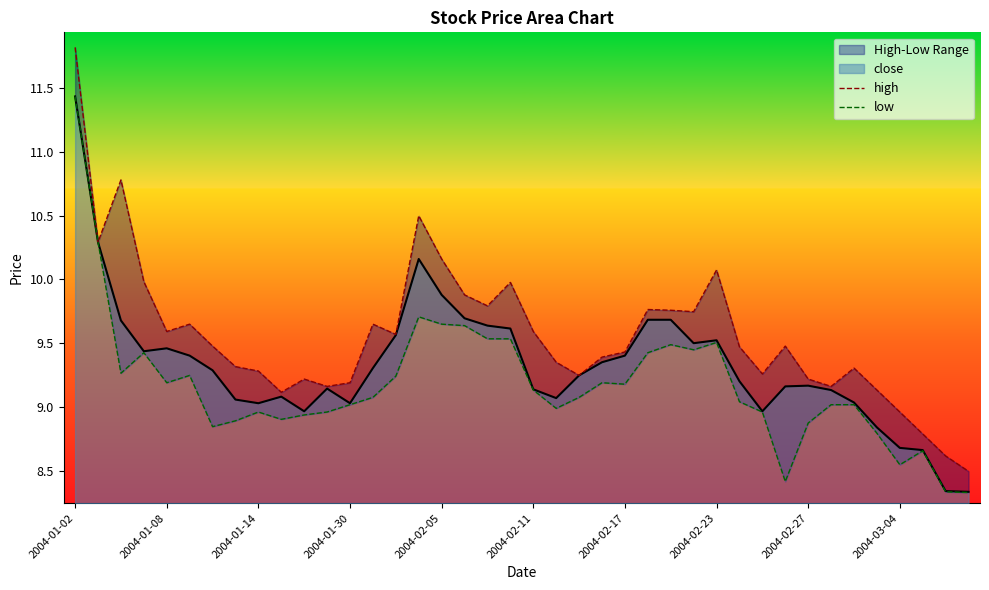

What is the greatest value displayed?

11.8